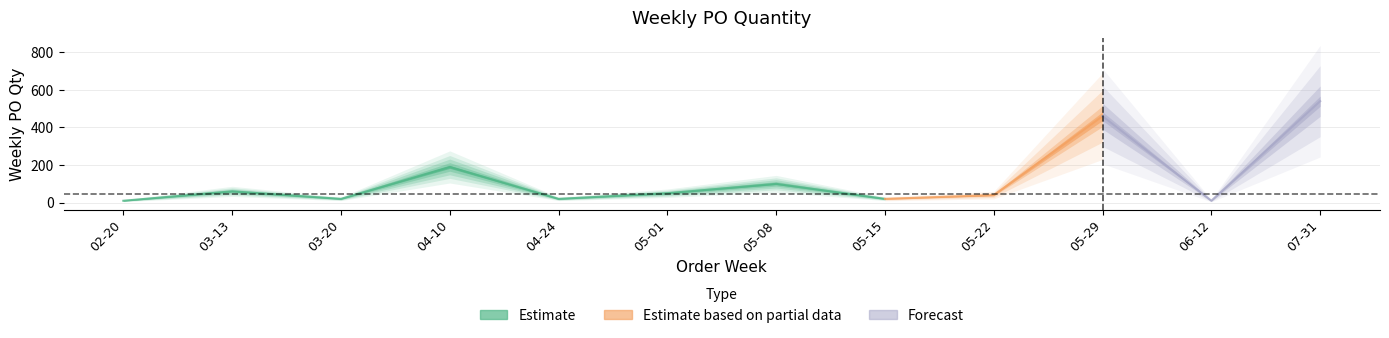

What is the value of the 12th point from the left?

540